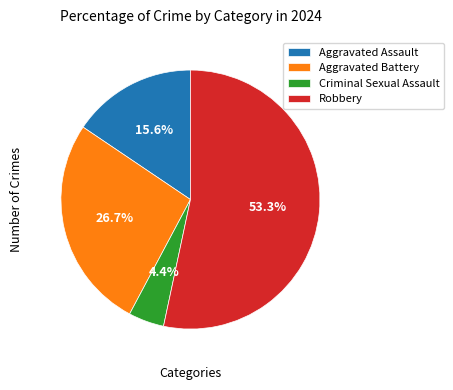

Which slice is the largest?

Robbery